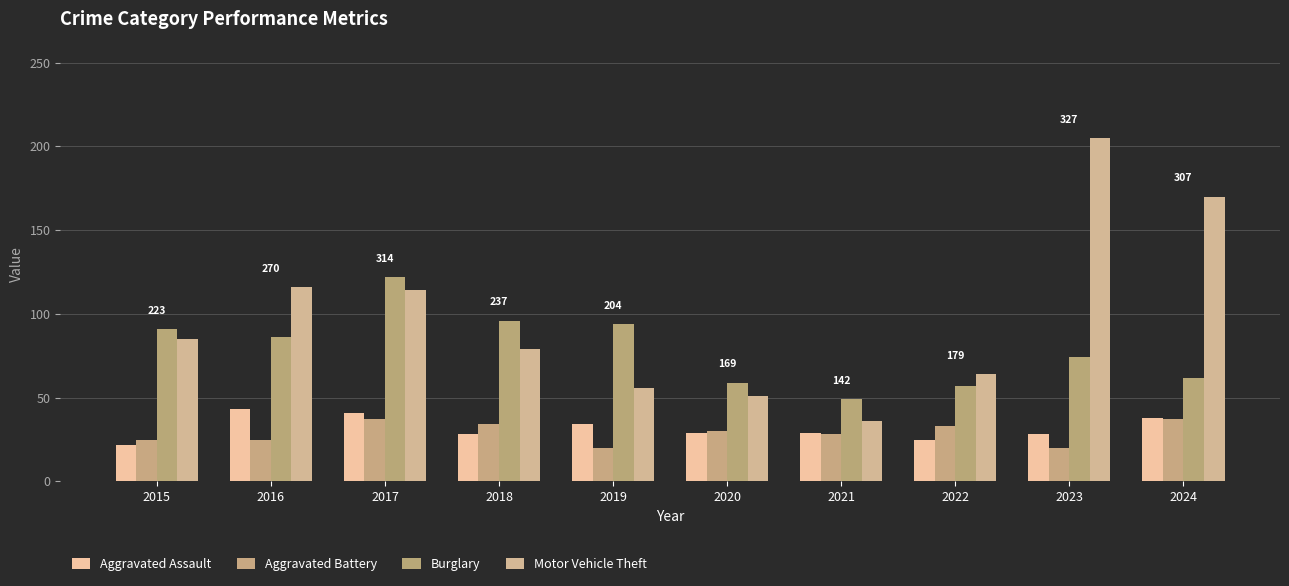

Read the Aggravated Battery value at 2018, to the nearest 10.

30